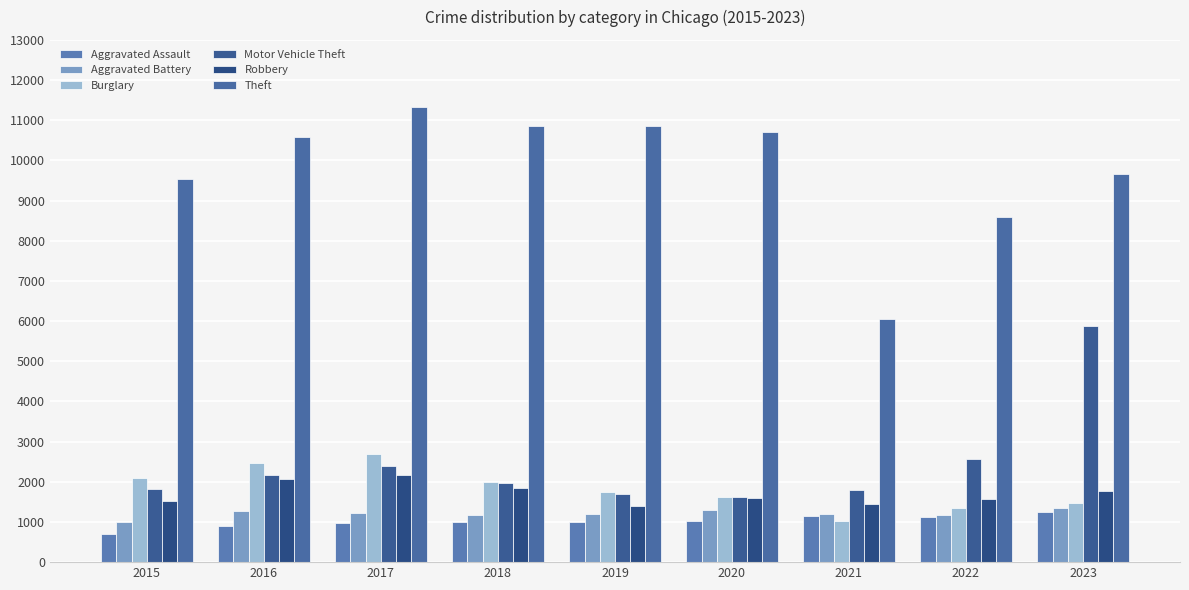

At which label does Aggravated Assault first exceed 1000?

2020